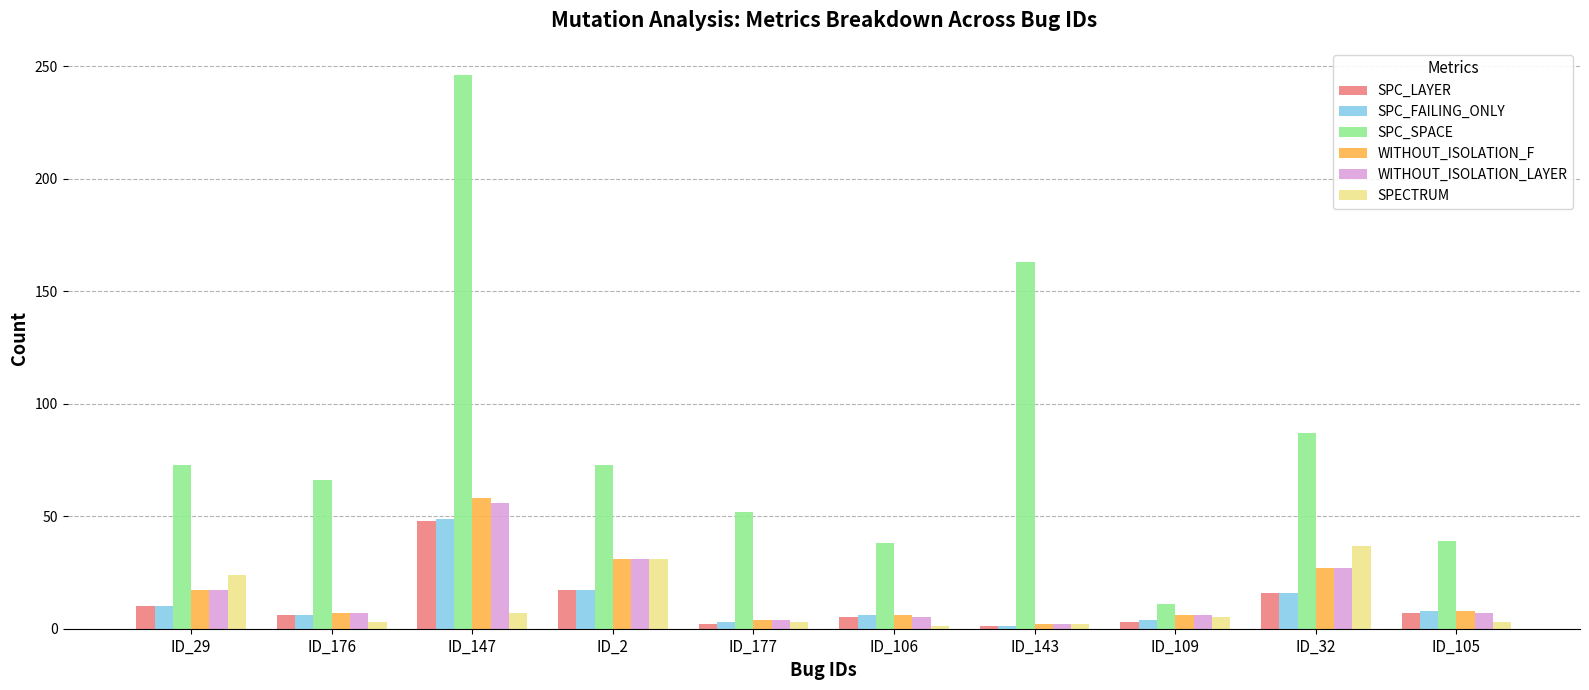

How many series are shown in this chart?

6